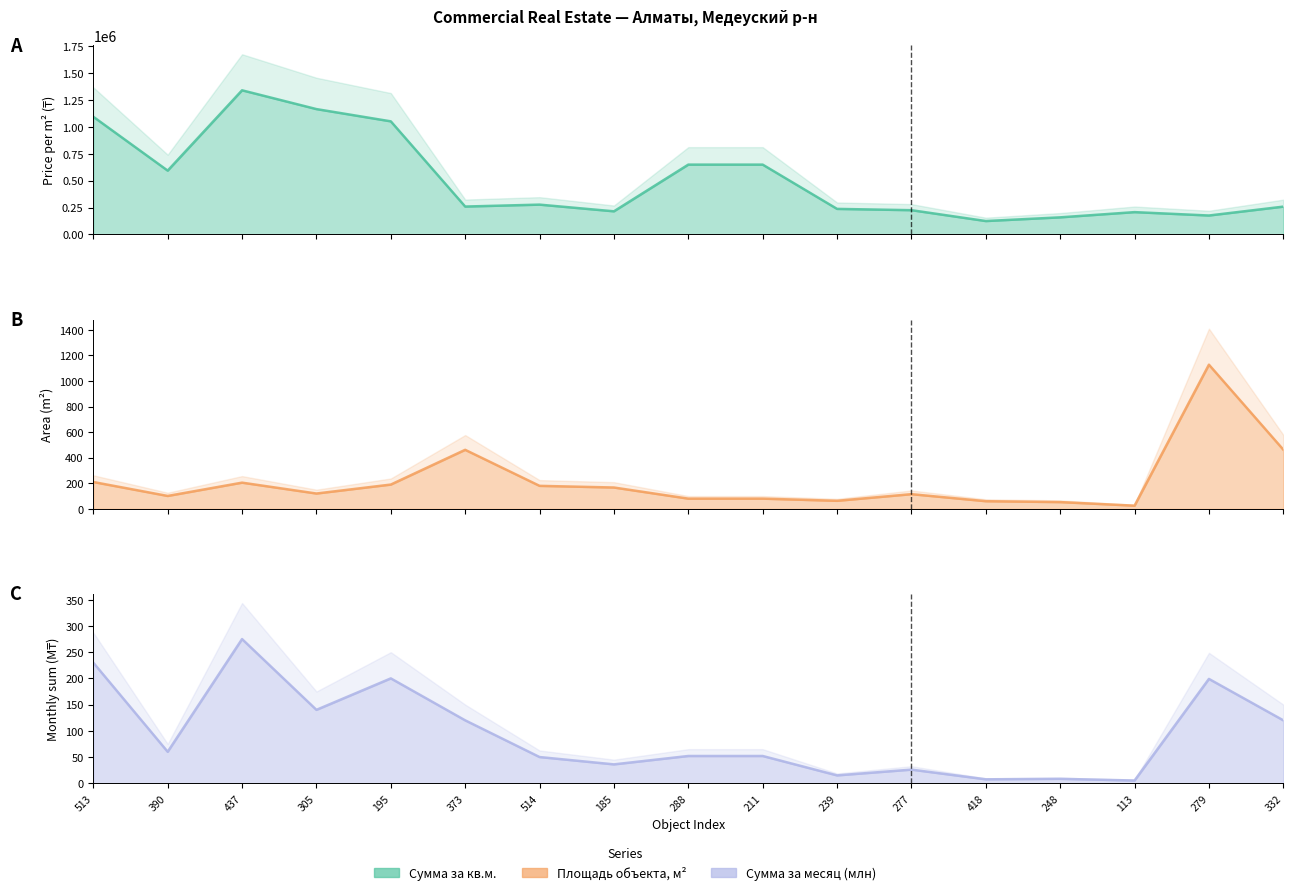

Rank the series at 437 from highest to lowest value.

Сумма за кв.м., Сумма за месяц (млн), Площадь объекта, м²